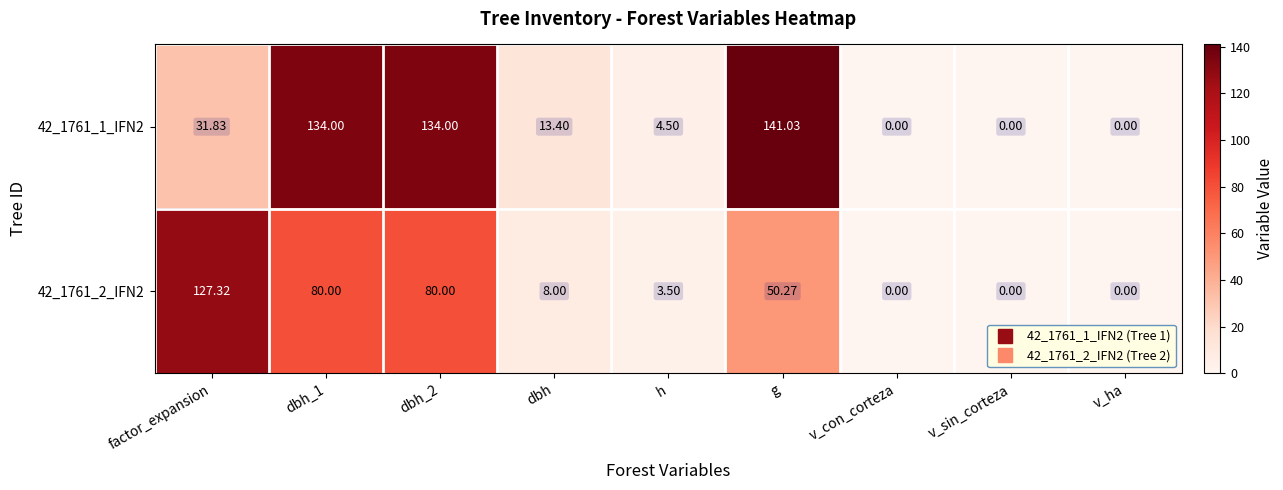

Where does the 42_1761_2_IFN2 series first go above 8?

factor_expansion